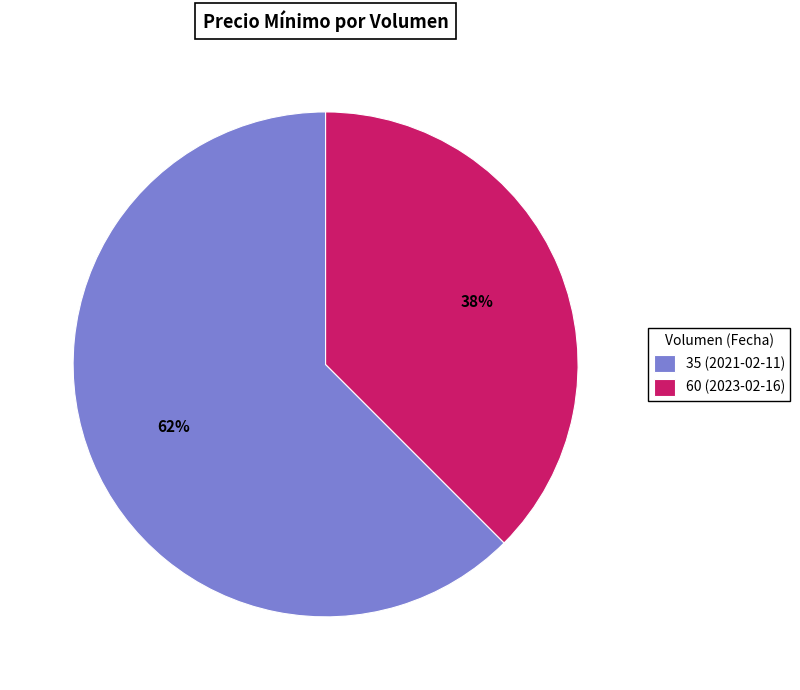

Does any single category account for the majority?

Yes